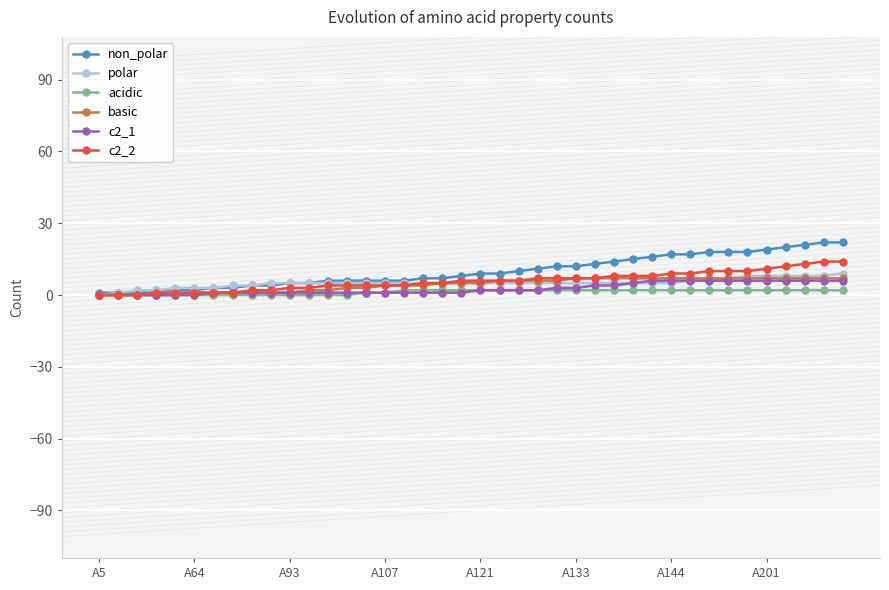

What are all the series names shown in the legend?

non_polar, polar, acidic, basic, c2_1, c2_2